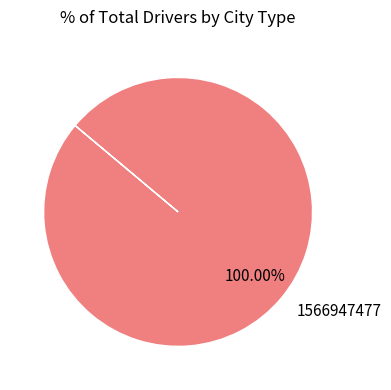

Is it true that 1566947477 is 100% of the pie?

True